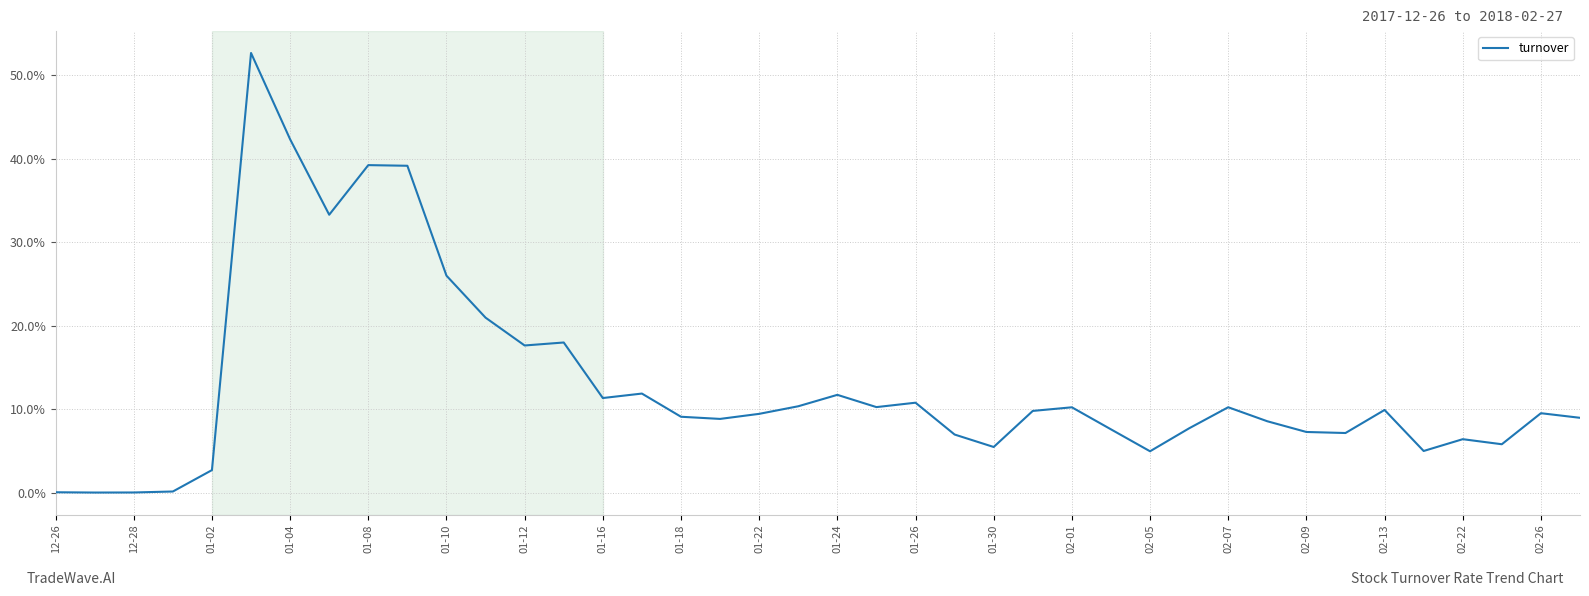

How many interior local peaks (higher than both neighbors) does the data have?

11